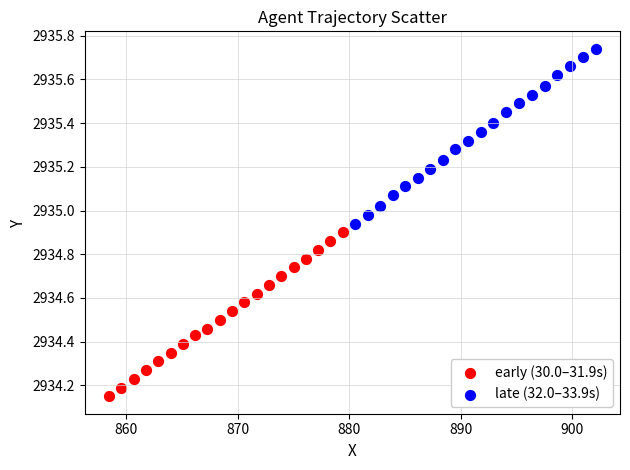

Which series reaches the maximum Y coordinate?

late (32.0–33.9s)